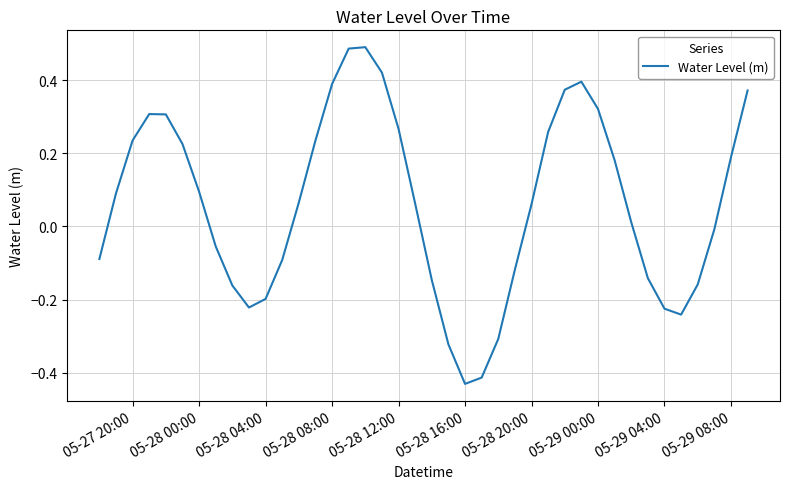

What is the difference between the maximum and minimum values?

0.9